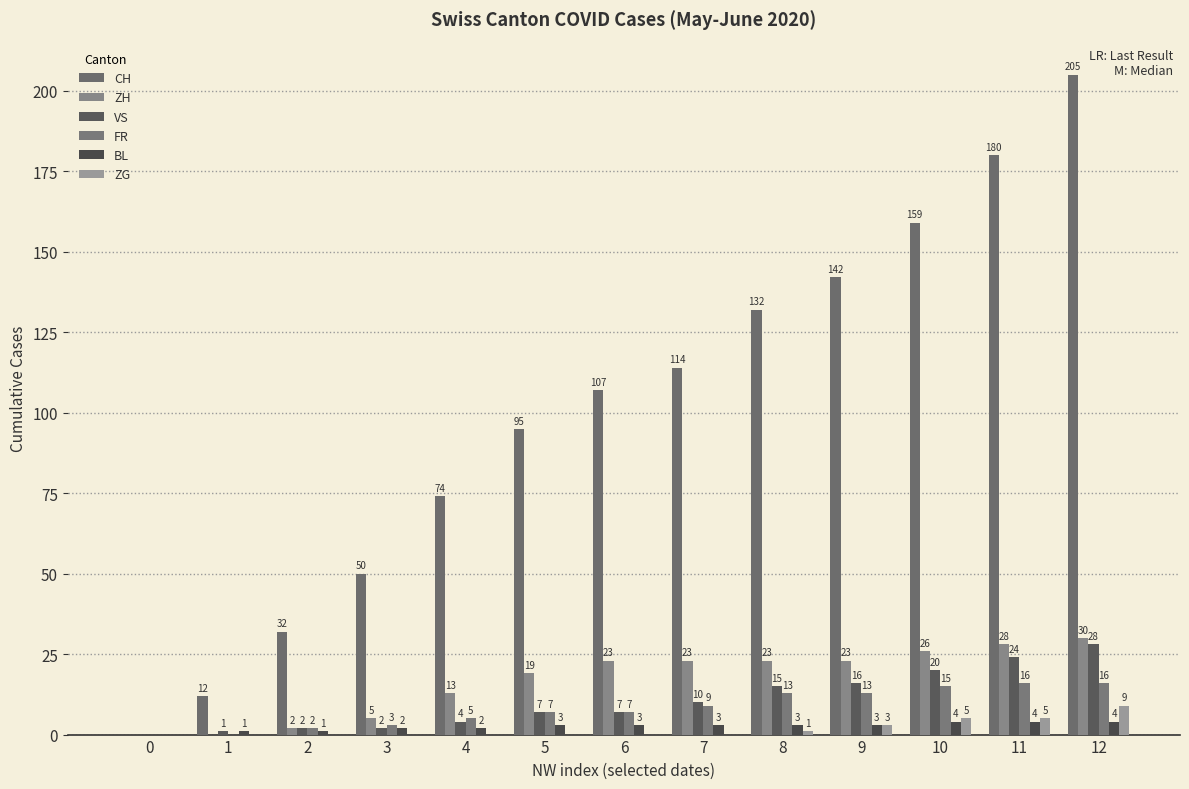

What is the value of the VS bar at the 2nd from the left?

1